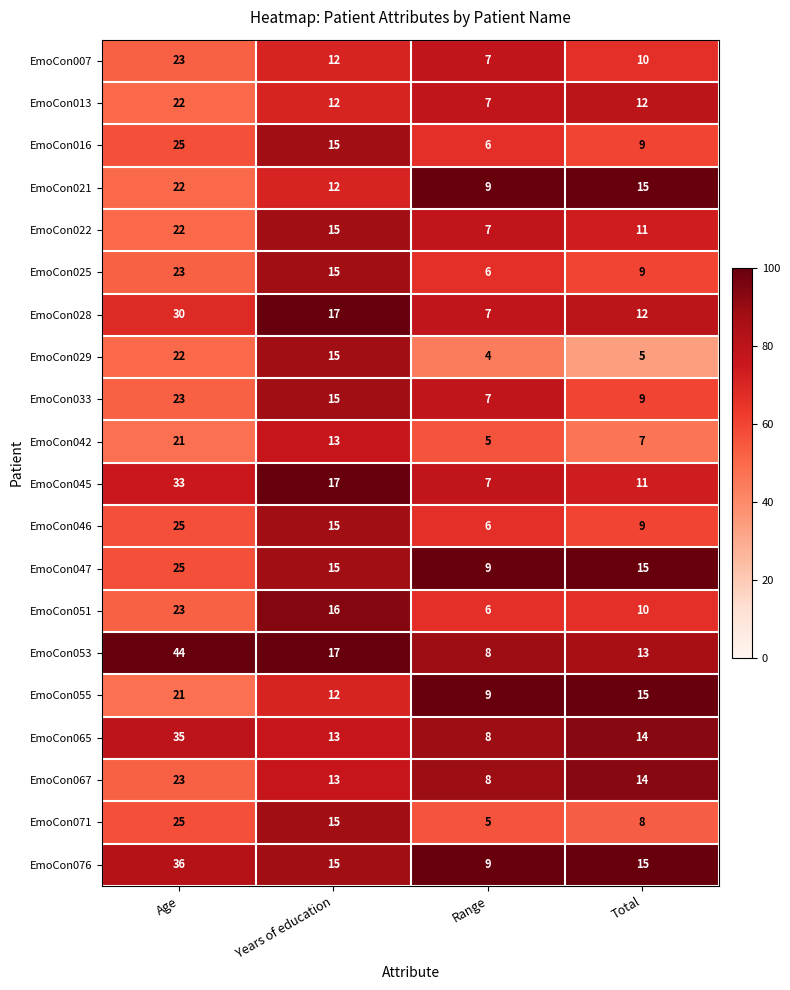

How many data points does each series have?

4